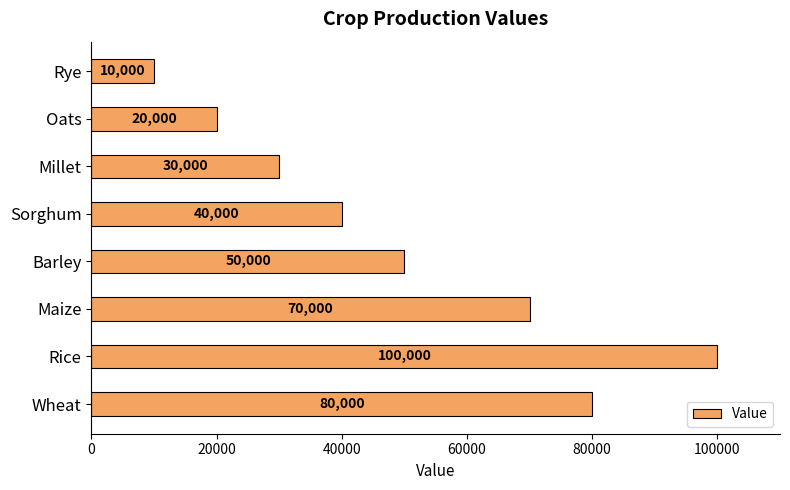

How many bars are there in total?

8